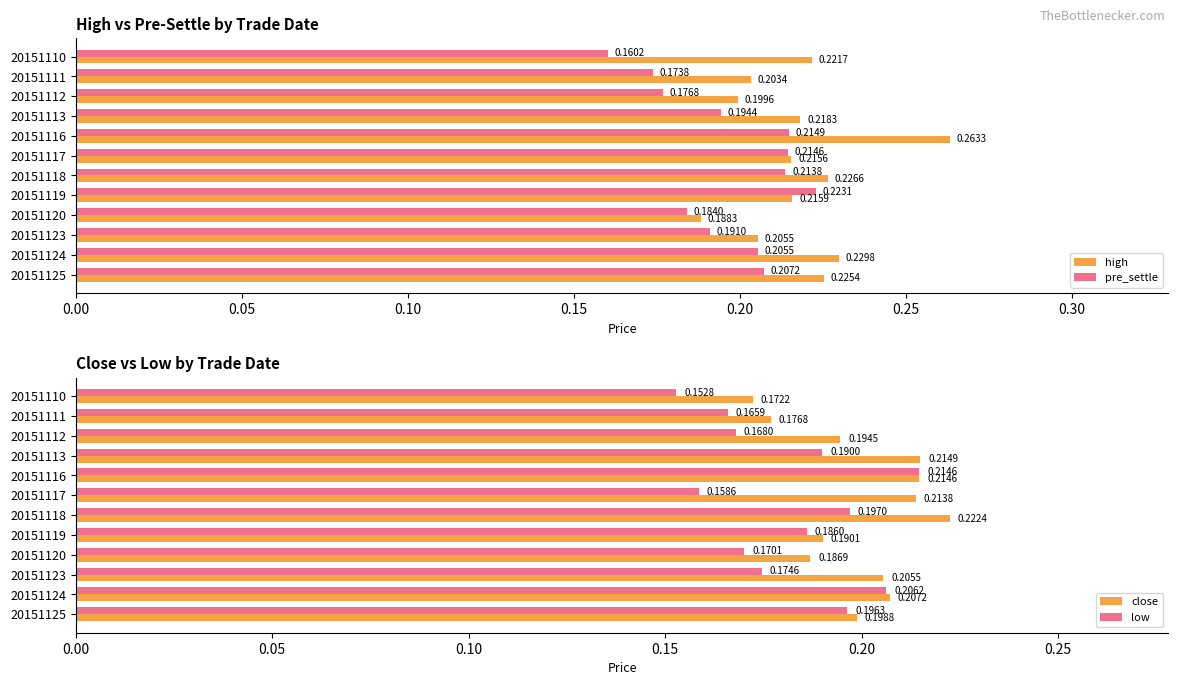

List the labels in order of low value, smallest first.

20151110, 20151117, 20151111, 20151112, 20151120, 20151123, 20151119, 20151113, 20151125, 20151118, 20151124, 20151116